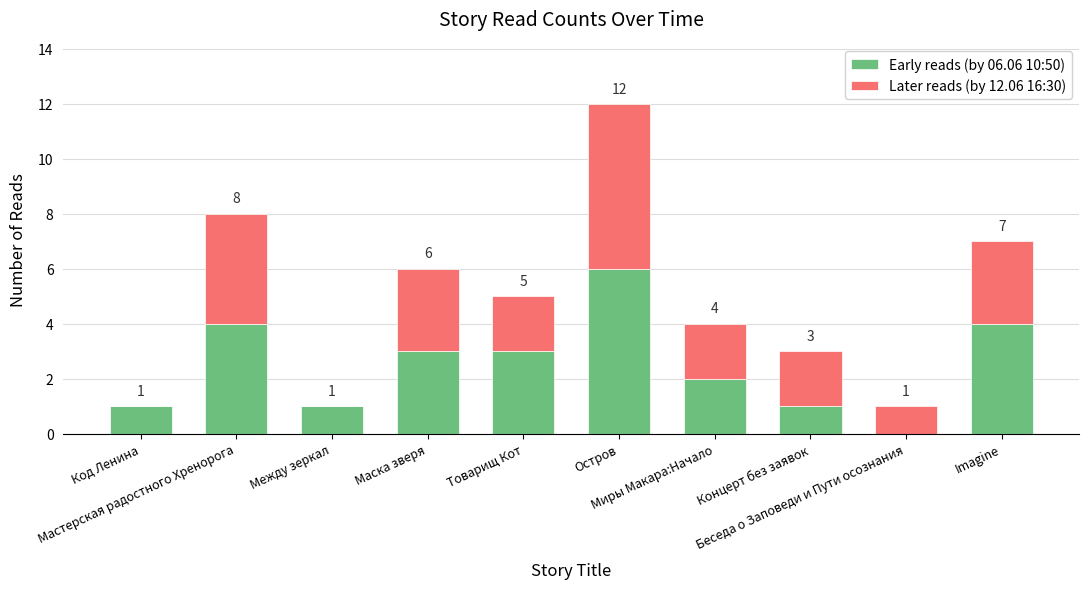

How many Early reads (by 06.06 10:50) values are between 1 and 4?

8